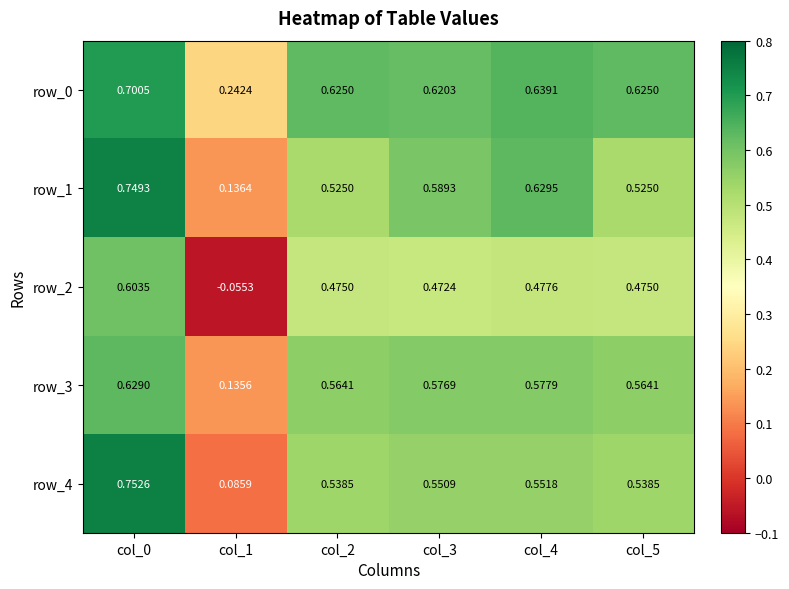

Which category has the highest value in the row_4 series?

col_0